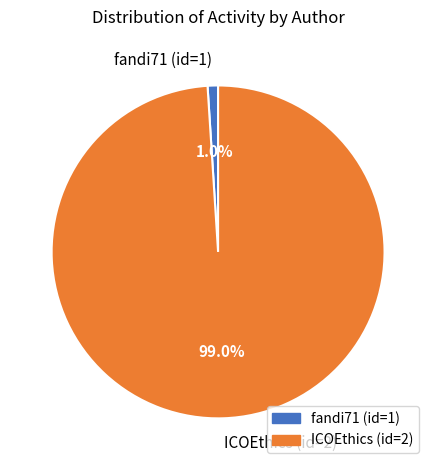

To the nearest percent, what is the difference between the fandi71 (id=1) and ICOEthics (id=2) slice percentages?

98%